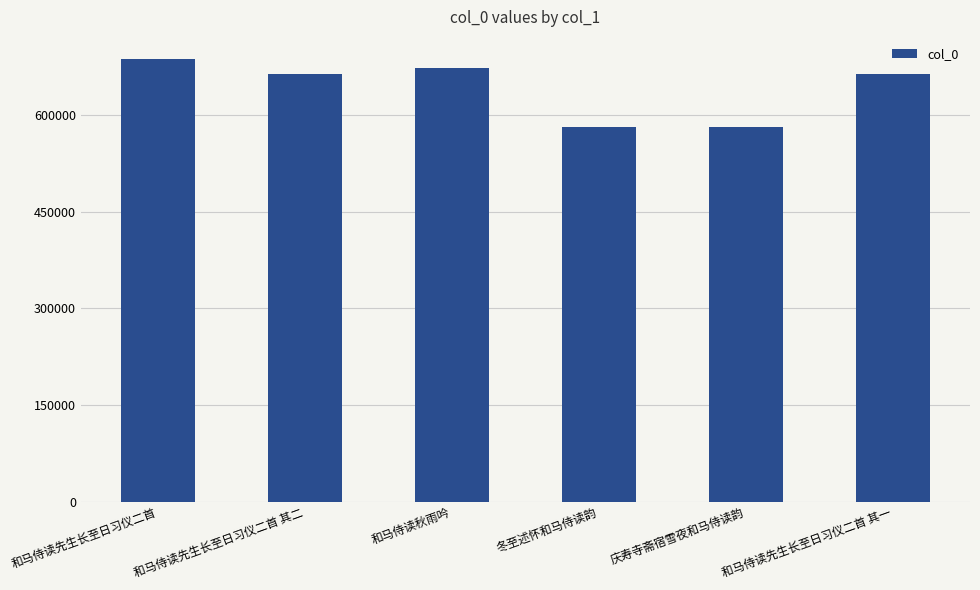

What is the smallest value displayed?

581759